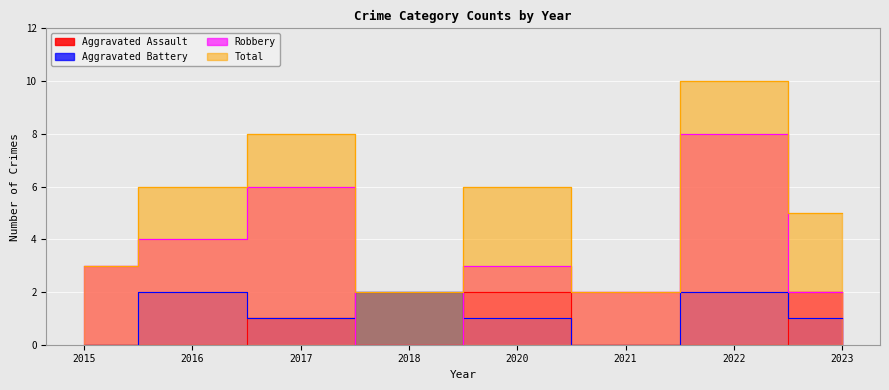

Rank the categories by Total value from lowest to highest.

2018, 2021, 2015, 2023, 2016, 2020, 2017, 2022